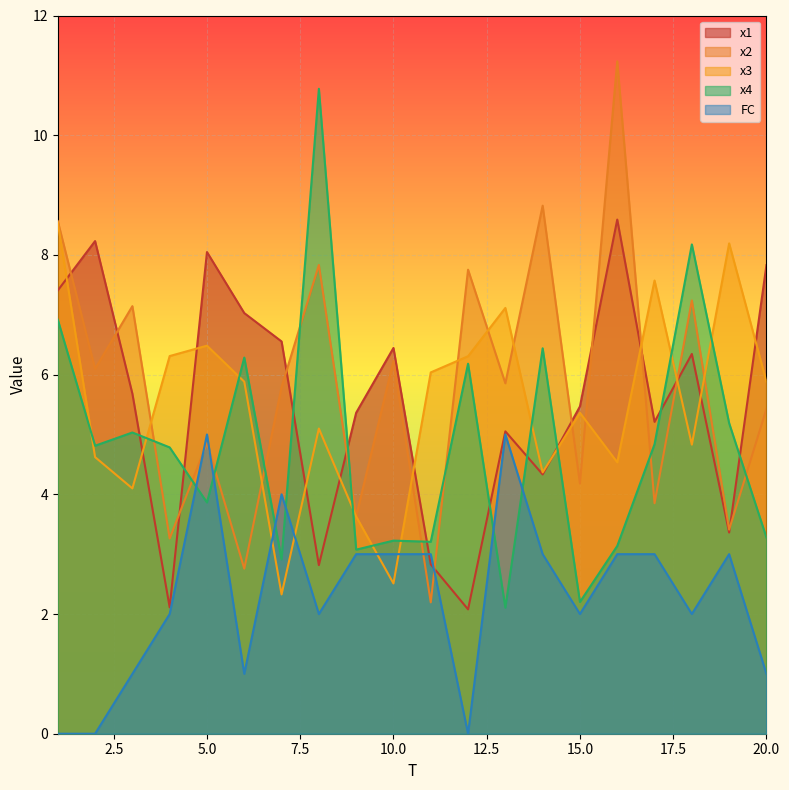

At which category does x3 reach its first local peak?

5.0